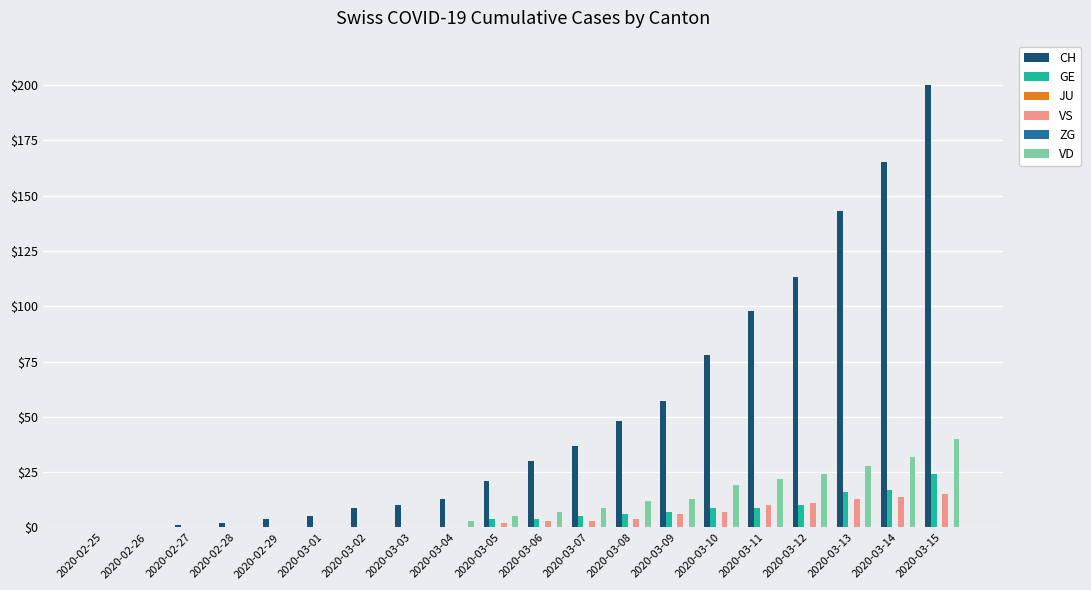

Which series has the largest total across all categories?

CH